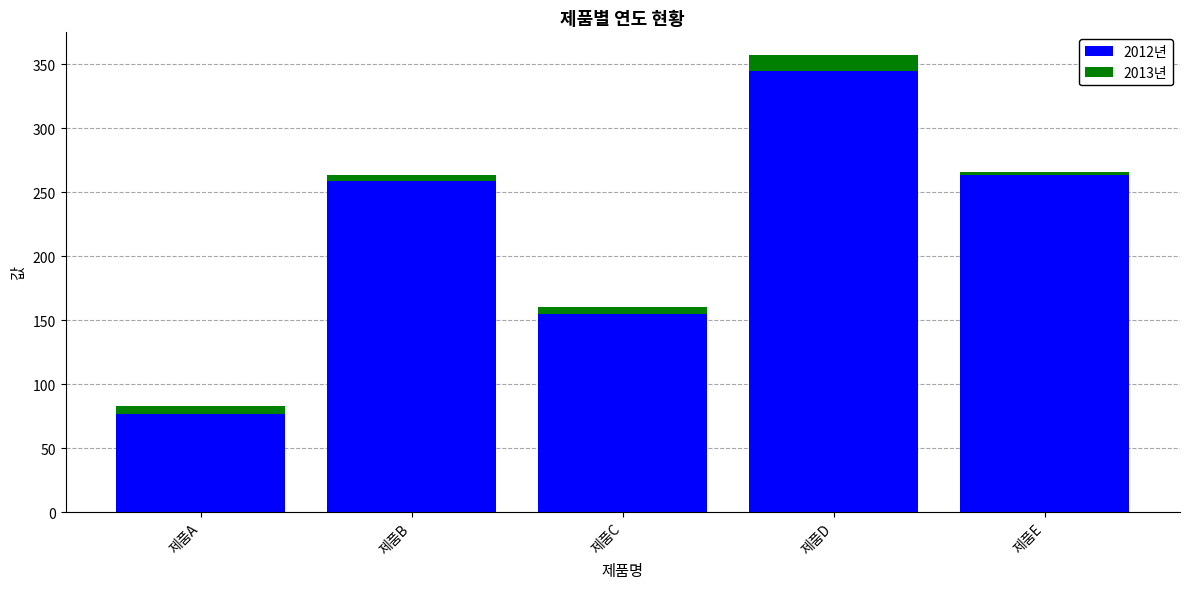

At which category is the sum across all series the highest?

제품D